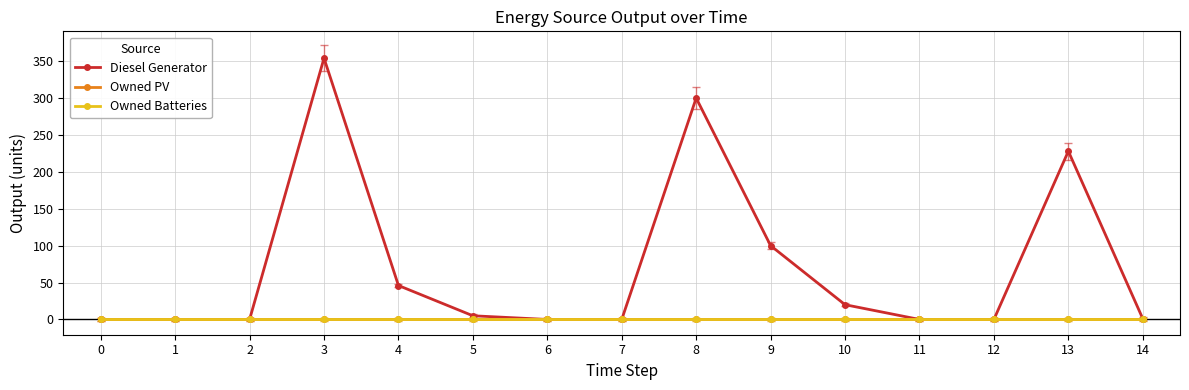

True or false: Owned PV and Owned Batteries intersect in this chart.

False